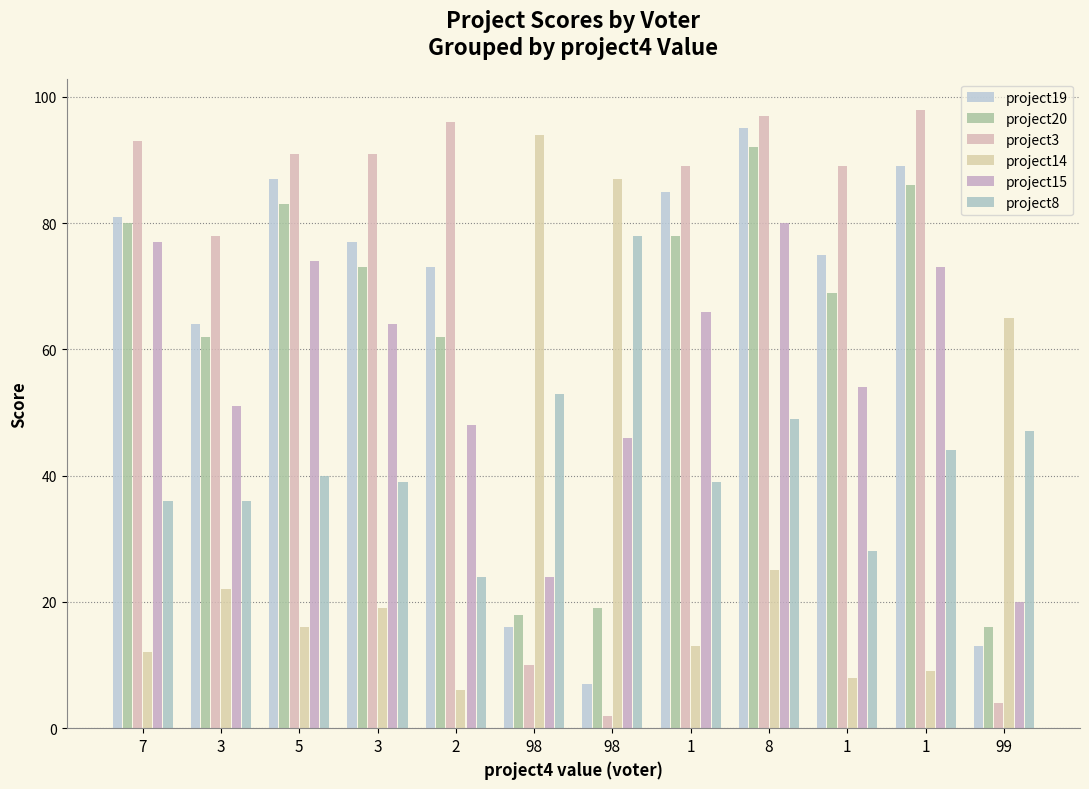

The value of project8 at 99 is 47. True or false?

True